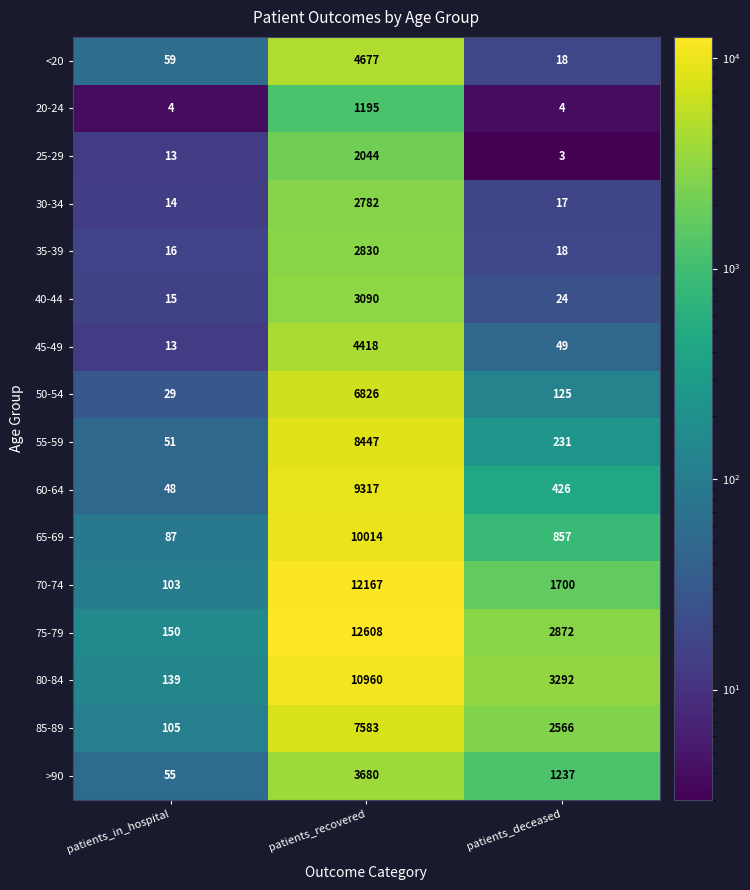

List the labels in order of 40-44 value, smallest first.

patients_in_hospital, patients_deceased, patients_recovered